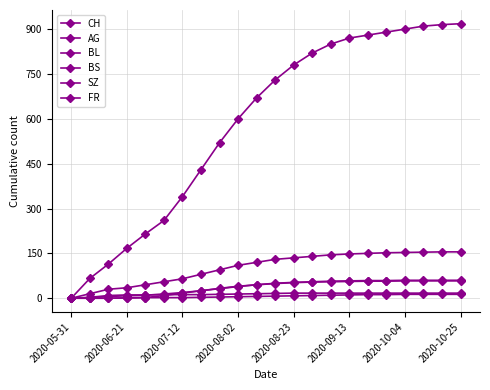

Is this an area chart (filled region under the line)?

No